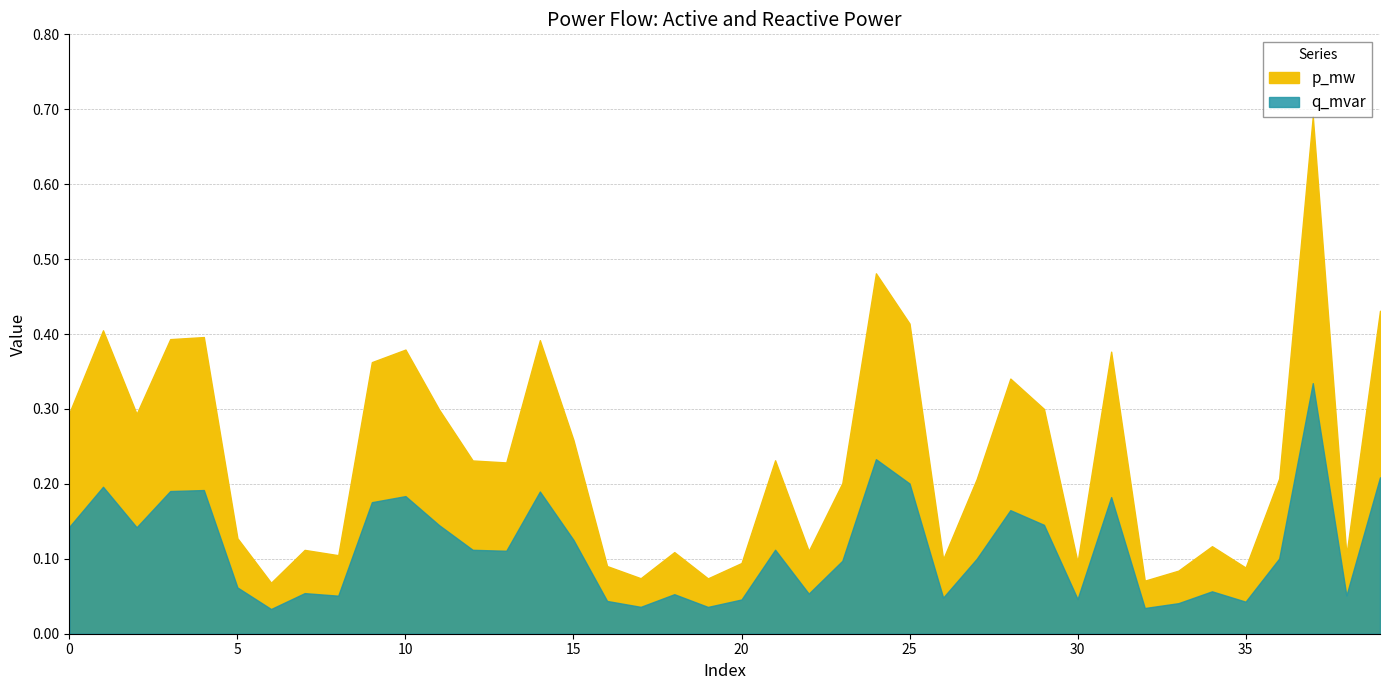

In q_mvar, how many points are higher than both neighbors (excluding endpoints)?

12